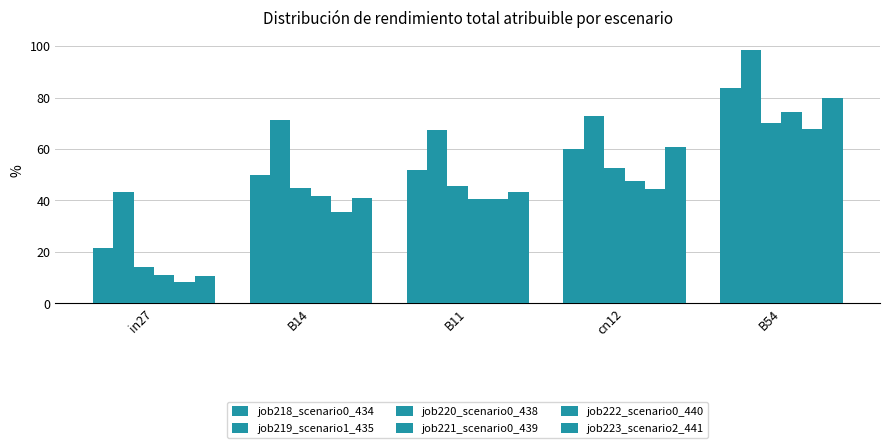

What is the highest value of the job223_scenario2_441 series?

80.0